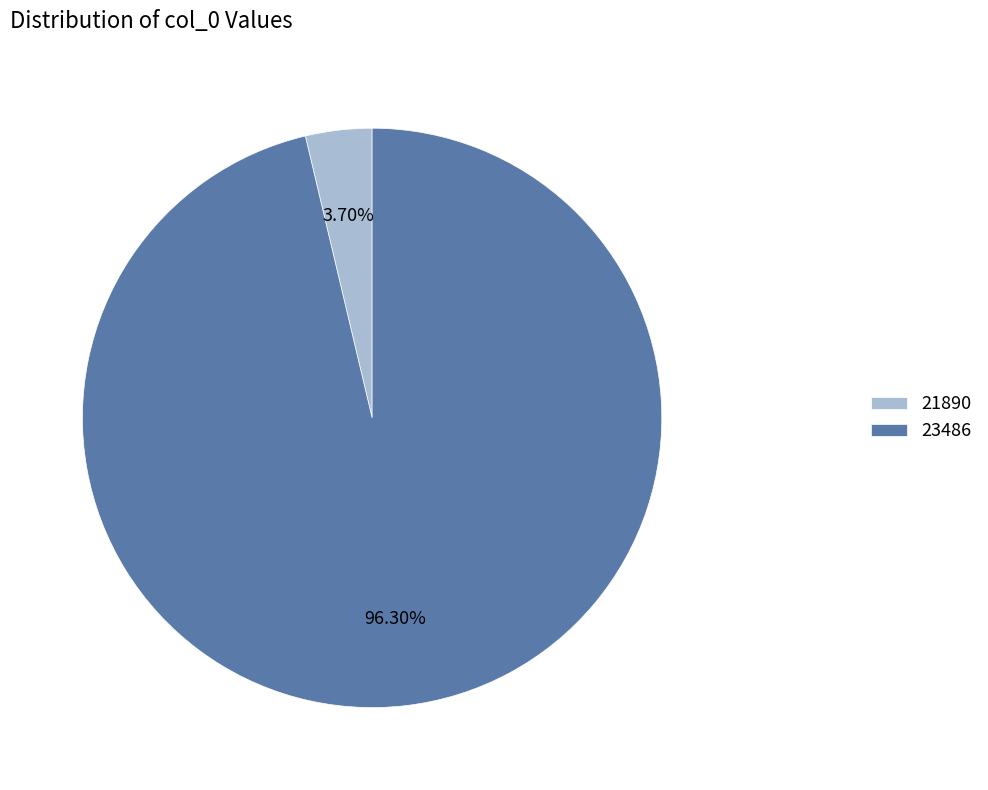

To the nearest percent, what is the difference between the largest and smallest slice percentages?

93%